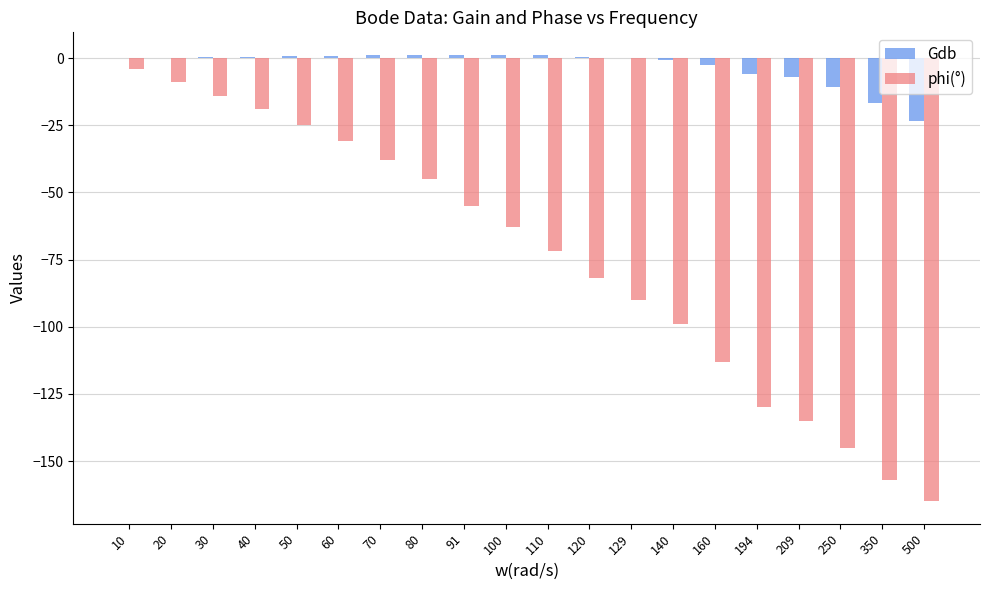

The phi(°) series shows -110.8 at 120. True or false?

False